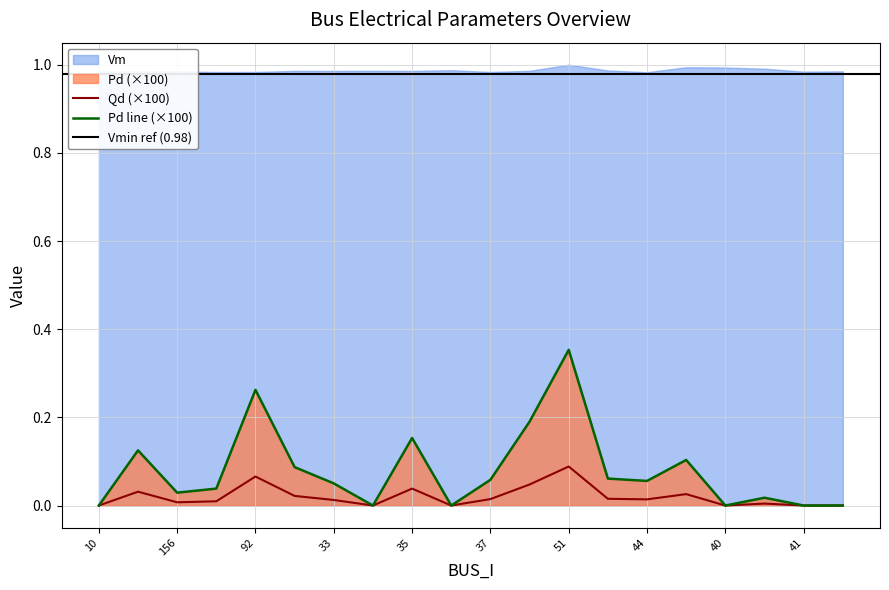

Which series changed the most between 33 and 34?

Pd